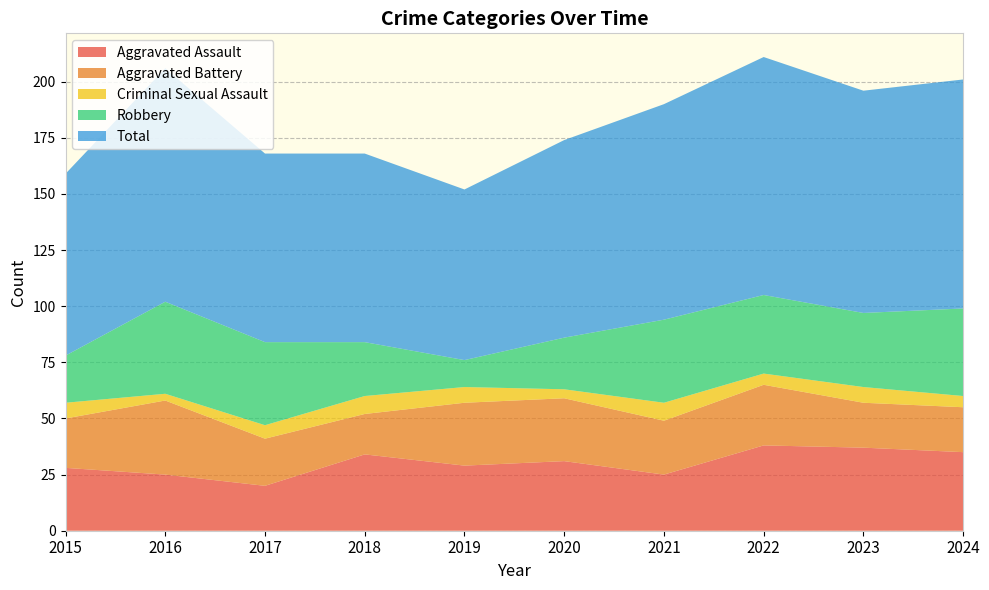

Reading right to left, extract all data points from this chart.

Aggravated Assault: 35	37	38	25	31	29	34	20	25	28
Aggravated Battery: 20	20	27	24	28	28	18	21	33	22
Criminal Sexual Assault: 5	7	5	8	4	7	8	6	3	7
Robbery: 39	33	35	37	23	12	24	37	41	21
Total: 102	99	106	96	88	76	84	84	104	81